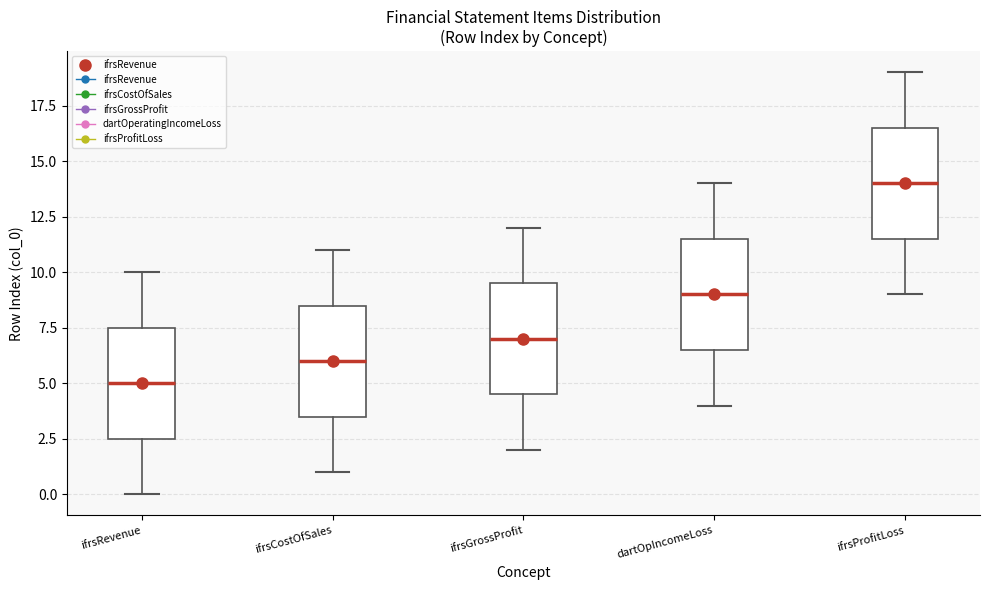

Reading left to right, transcribe this box plot: for each box, give where its median line is, the range the box spans, and where its two whiskers end, as read against the y-axis. The values are not printed on the chart, so give them approximately, as read against the axis.

ifrsRevenue: median 5.0, box 2.5 to 7.5, whiskers 0.0 to 10.0
ifrsCostOfSales: median 6.0, box 3.5 to 8.5, whiskers 1.0 to 11.0
ifrsGrossProfit: median 7.0, box 4.5 to 9.5, whiskers 2.0 to 12.0
dartOpIncomeLoss: median 9.0, box 6.5 to 11.5, whiskers 4.0 to 14.0
ifrsProfitLoss: median 14.0, box 11.5 to 16.5, whiskers 9.0 to 19.0